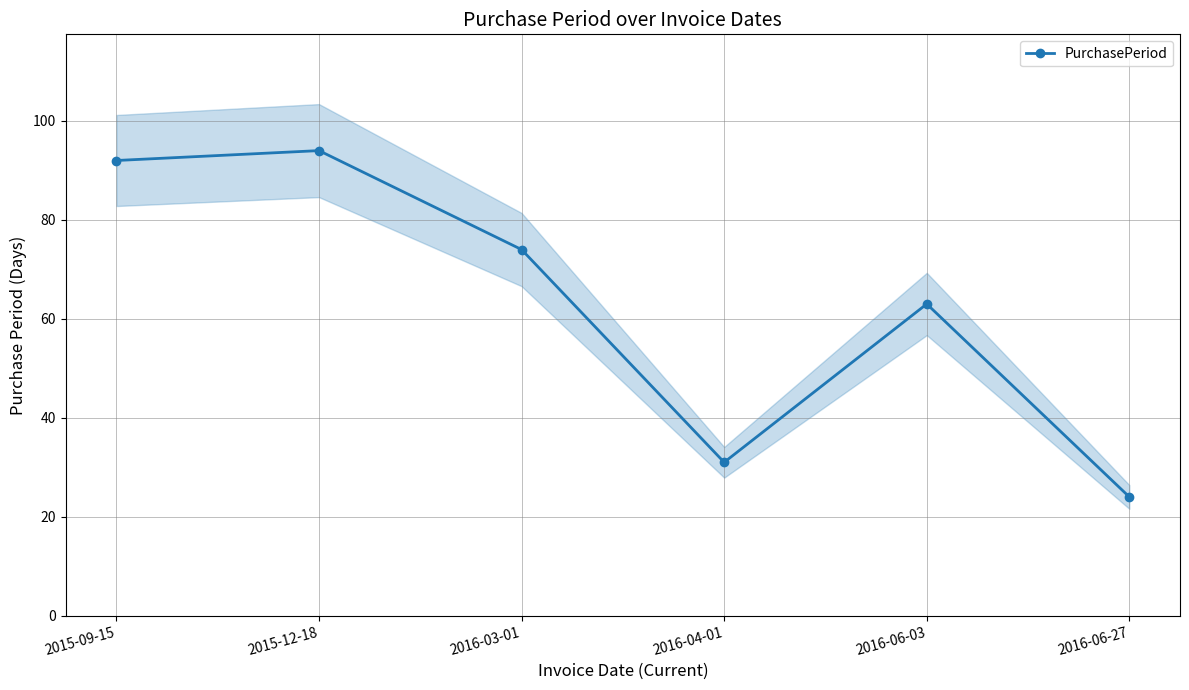

Is this an area chart (filled region under the line)?

No